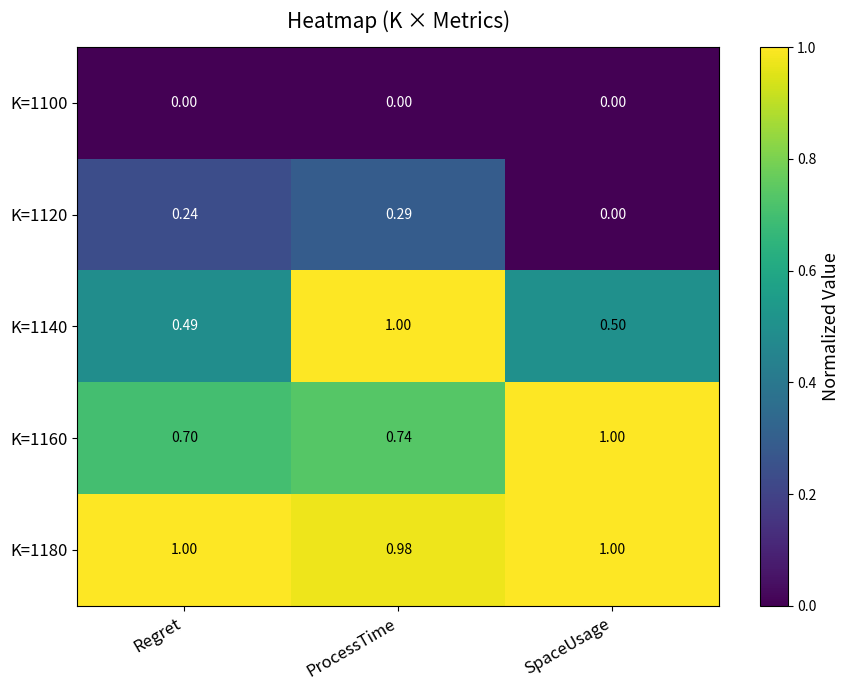

Count the number of categories in the chart.

3